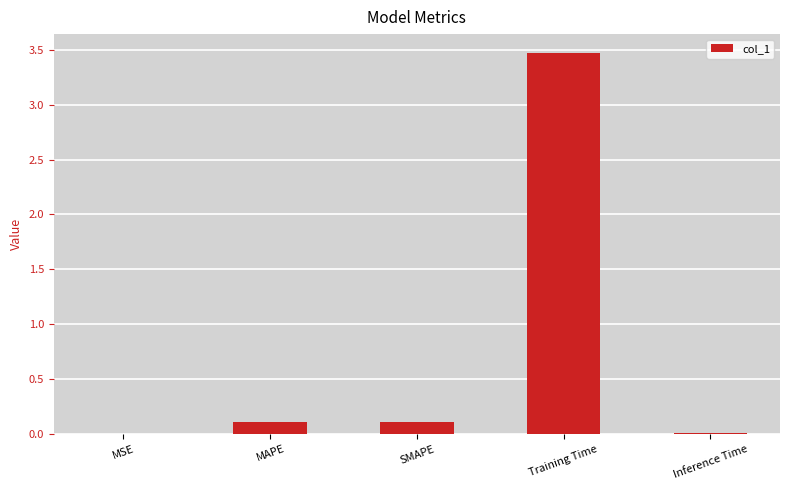

How many categories are shown in the chart?

5